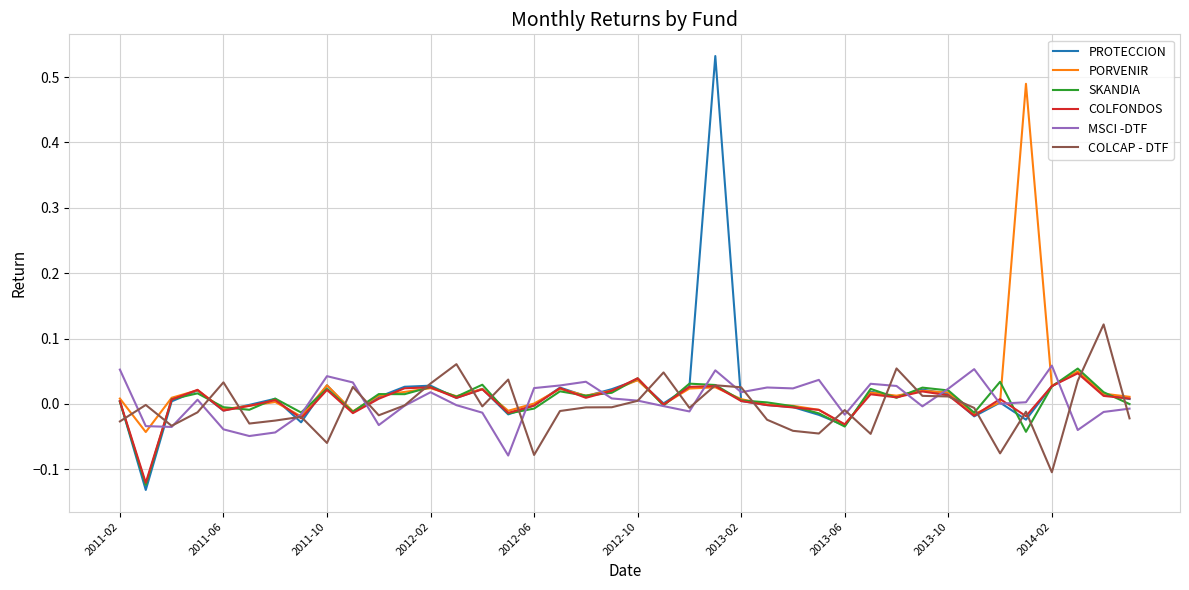

Which series has the largest range (max minus min)?

PROTECCION